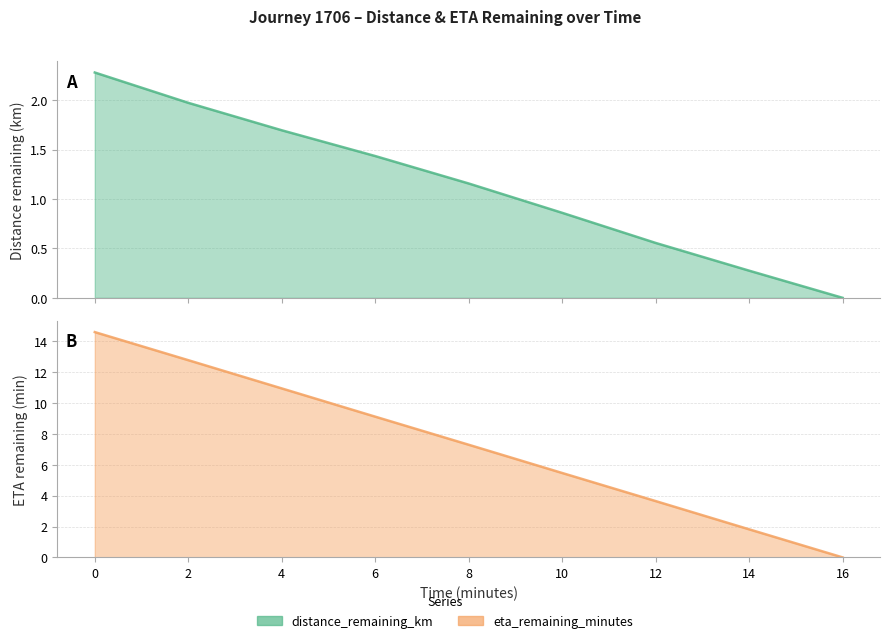

True or false: distance_remaining_km and eta_remaining_minutes intersect in this chart.

False